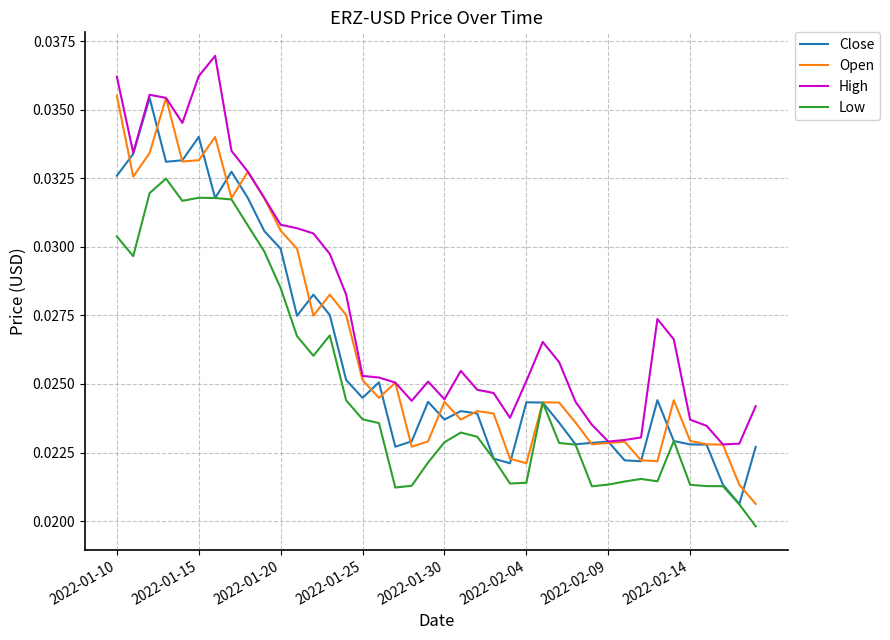

Which series has the largest total across all categories?

High